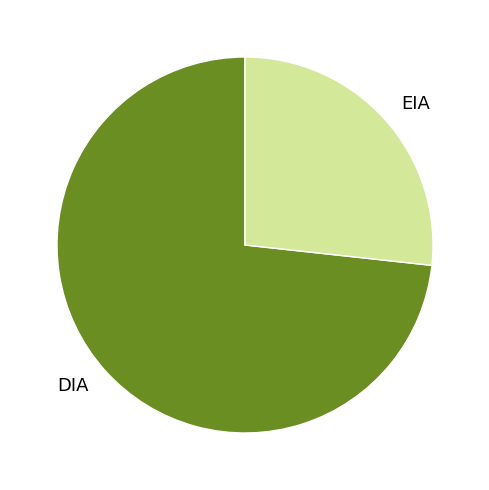

Which category has the biggest portion of the pie?

DIA